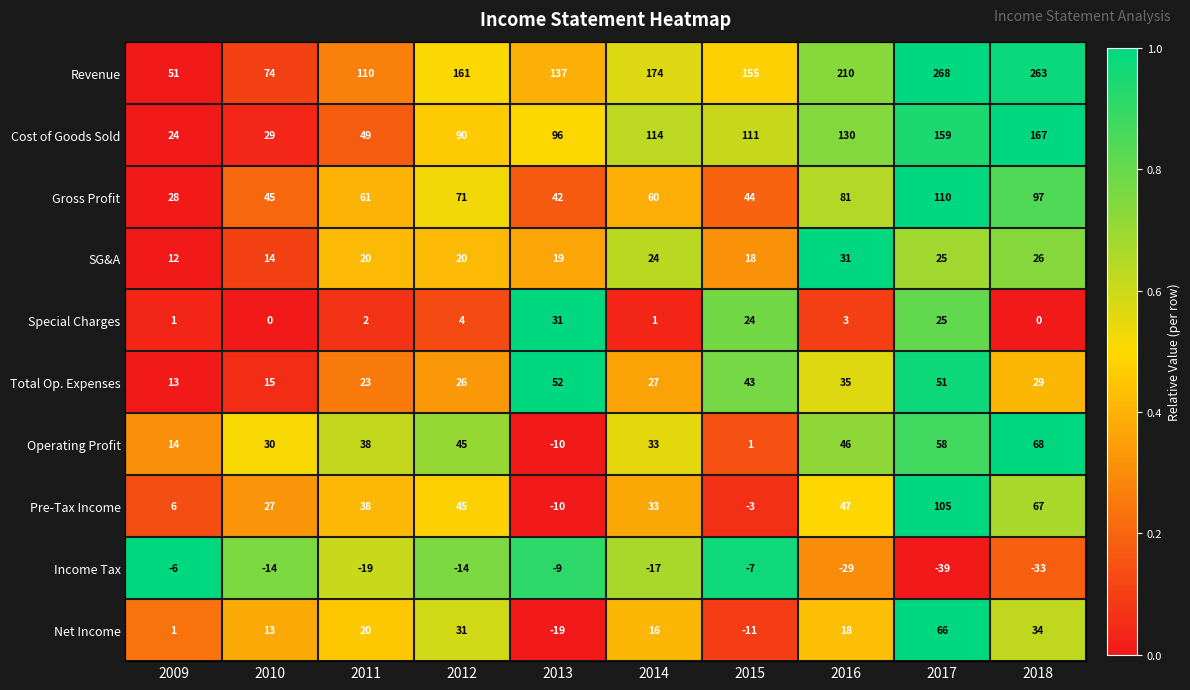

What is the sum of the Total Op. Expenses values at 2013 and 2009?

65